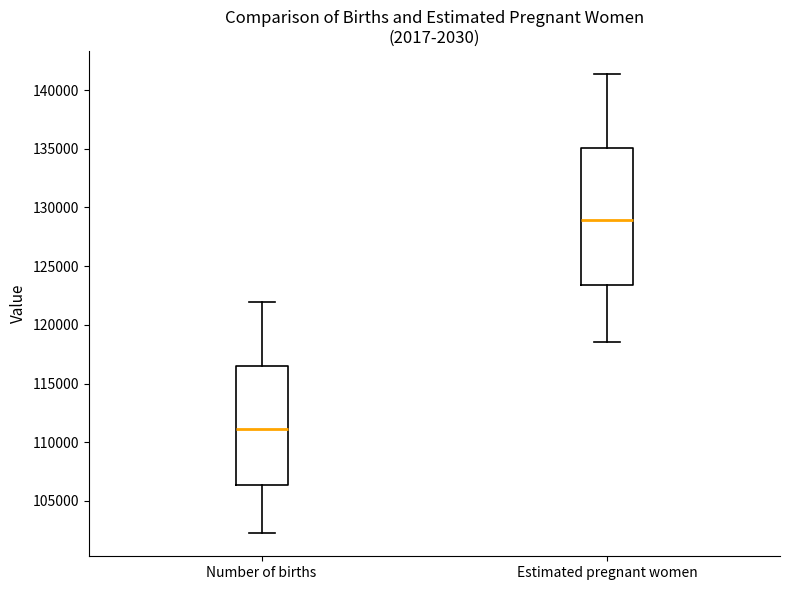

Where is the lower edge of the box for Estimated pregnant women on the y-axis? The values are not printed on the chart, so give them approximately, as read against the axis.

123500